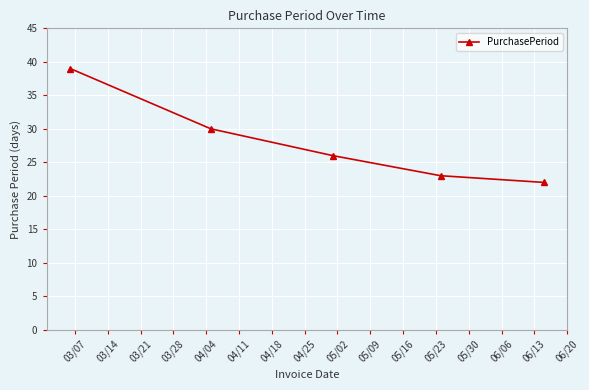

Reading left to right, list all the values displayed in this chart.

39	30	26	23	22